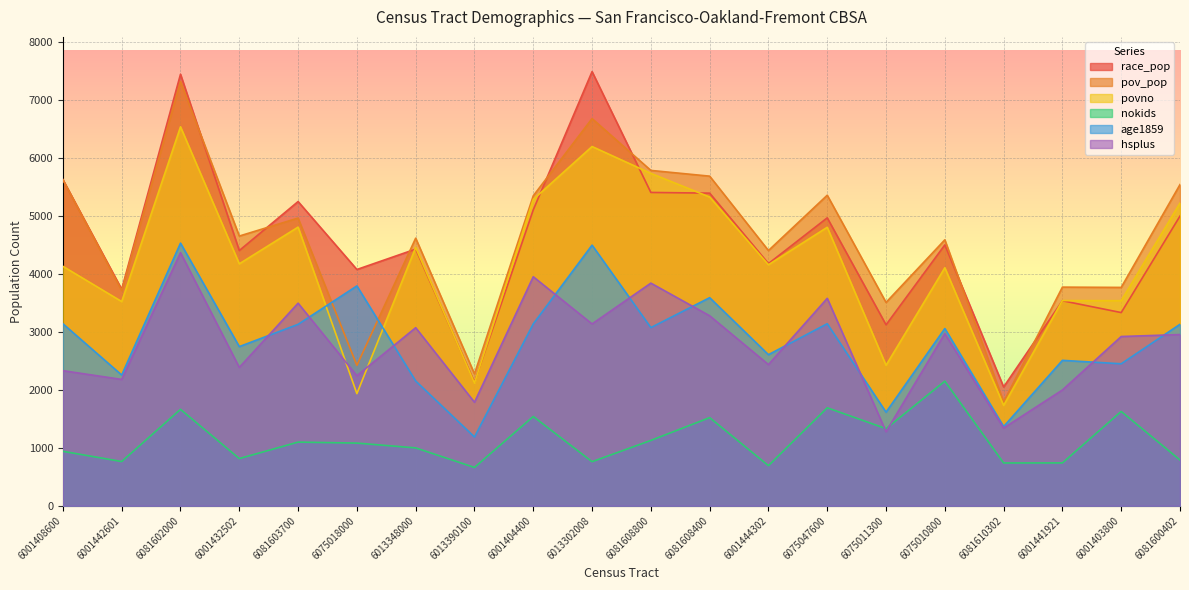

True or false: race_pop and hsplus intersect in this chart.

False